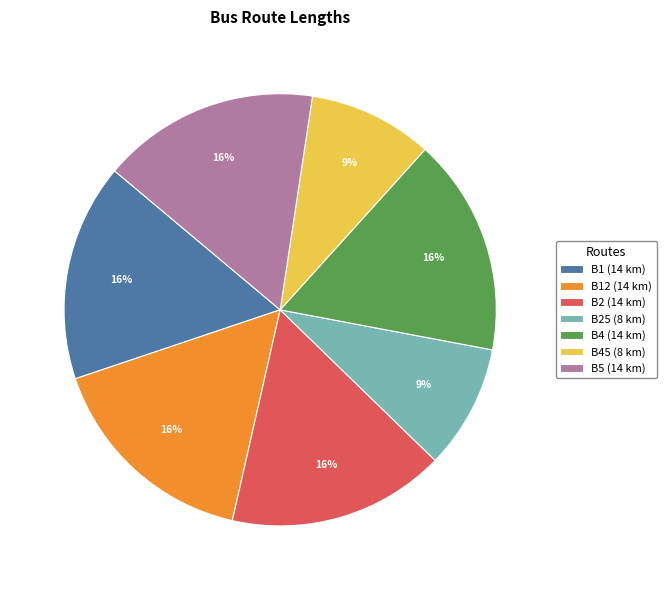

What percentage is the B4 (14 km) slice, to the nearest percent?

16%